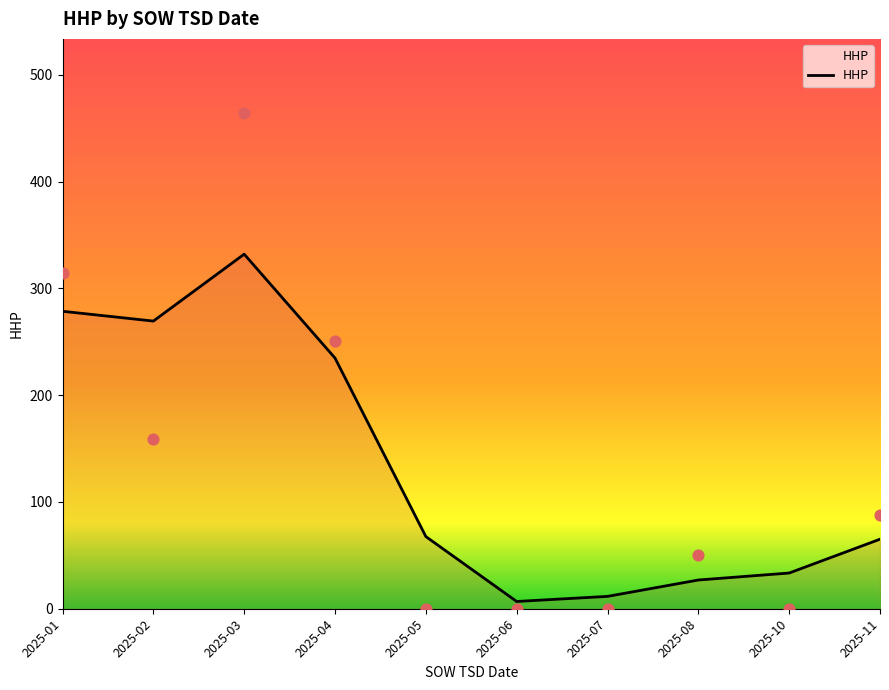

Which has a higher value, 2025-07 or 2025-03?

2025-03